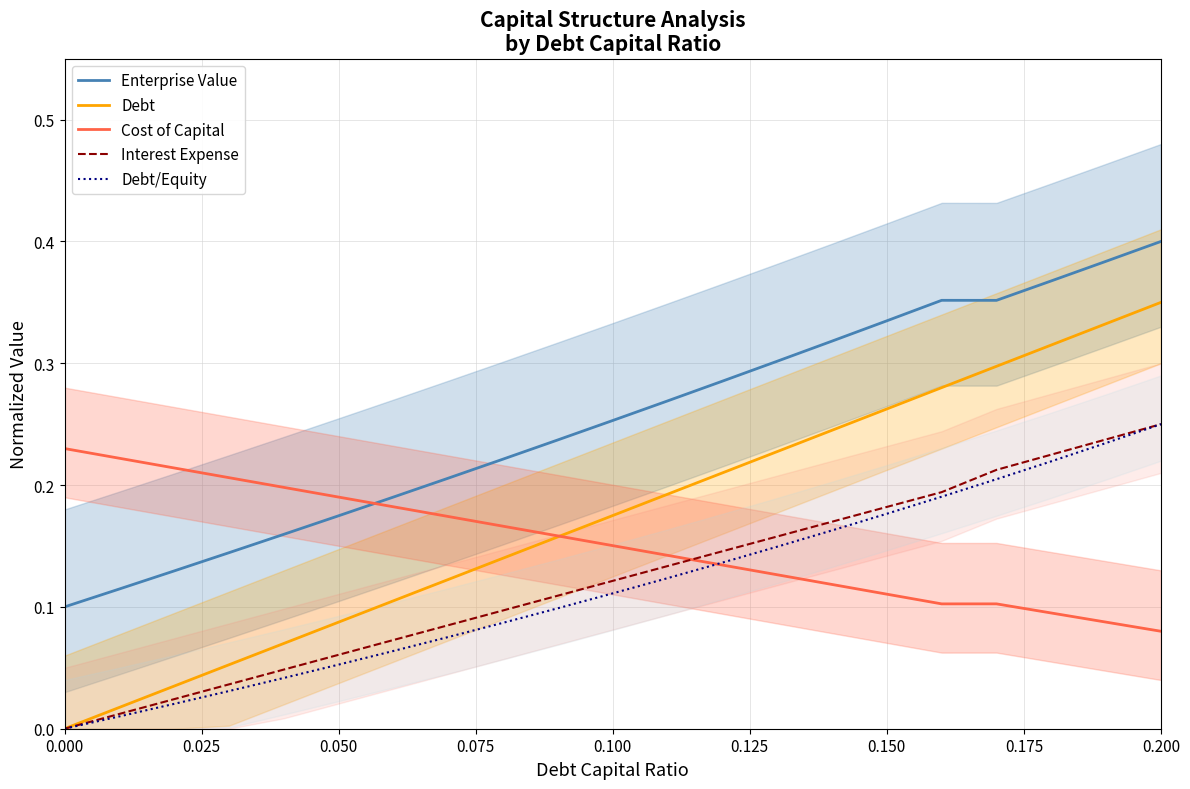

Which series ends up on top after the final intersection of Cost of Capital and Enterprise Value?

Enterprise Value